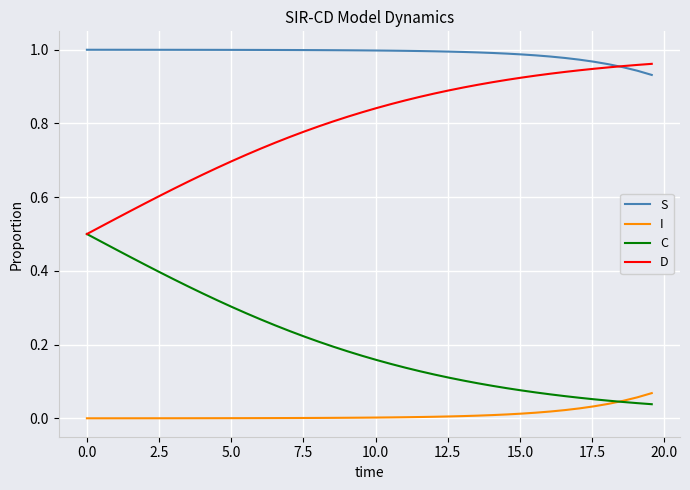

How many intersections are there between C and I?

1